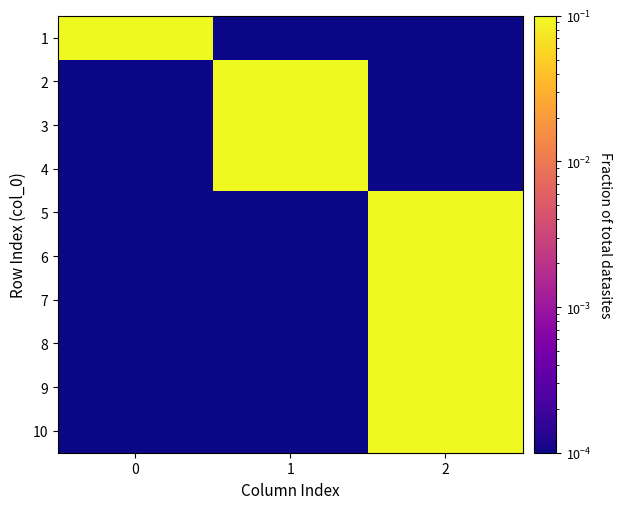

Rank the series at 1 from highest to lowest value.

2, 3, 4, 1, 5, 6, 7, 8, 9, 10